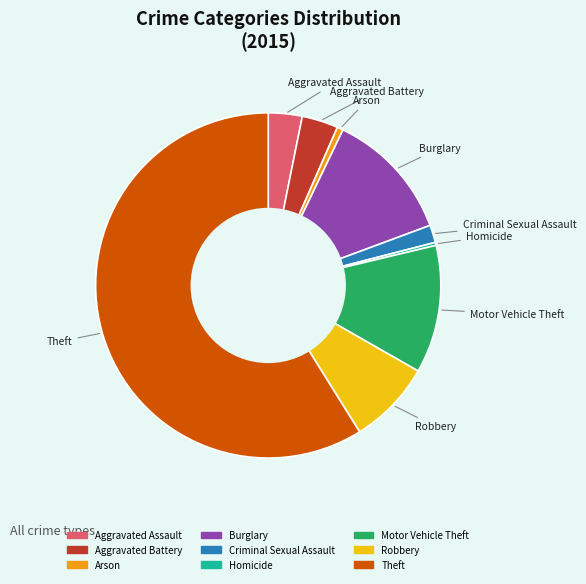

What is the majority slice?

Theft